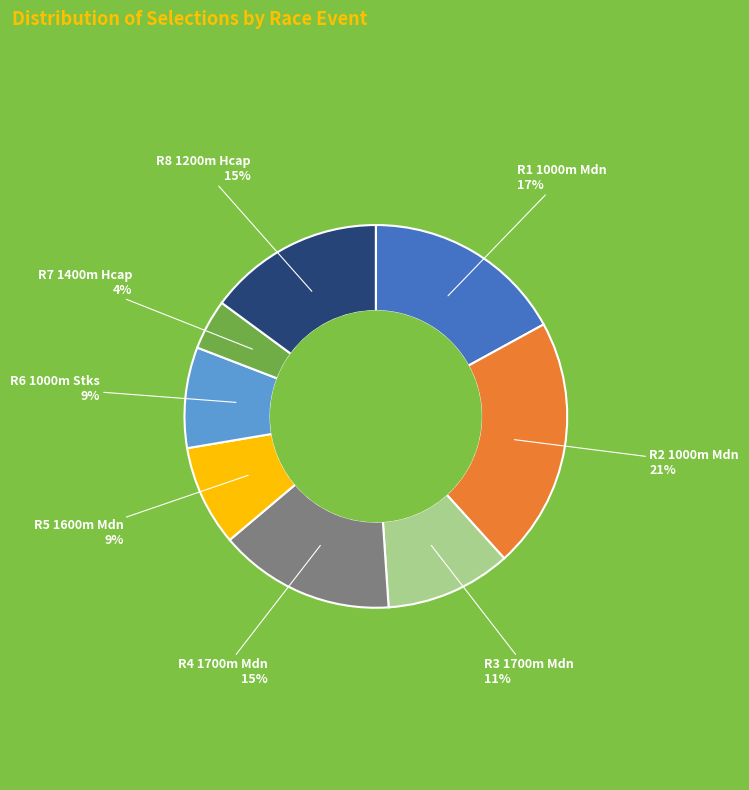

To the nearest percent, what is the difference between the largest and smallest slice percentages?

17%